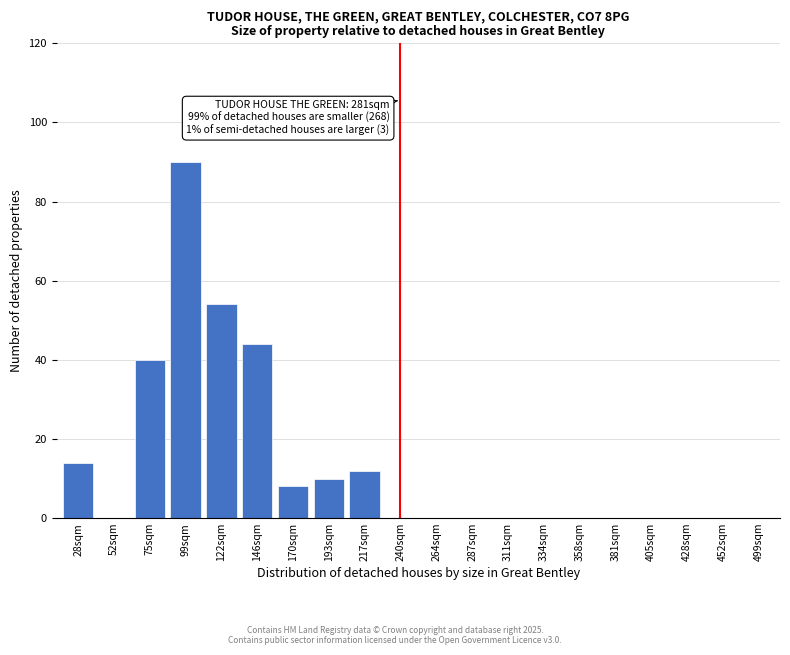

Reading left to right, extract all data points from this chart.

28sqm=14	52sqm=0	75sqm=40	99sqm=90	122sqm=54	146sqm=44	170sqm=8	193sqm=10	217sqm=12	240sqm=0	264sqm=0	287sqm=0	311sqm=0	334sqm=0	358sqm=0	381sqm=0	405sqm=0	428sqm=0	452sqm=0	499sqm=0